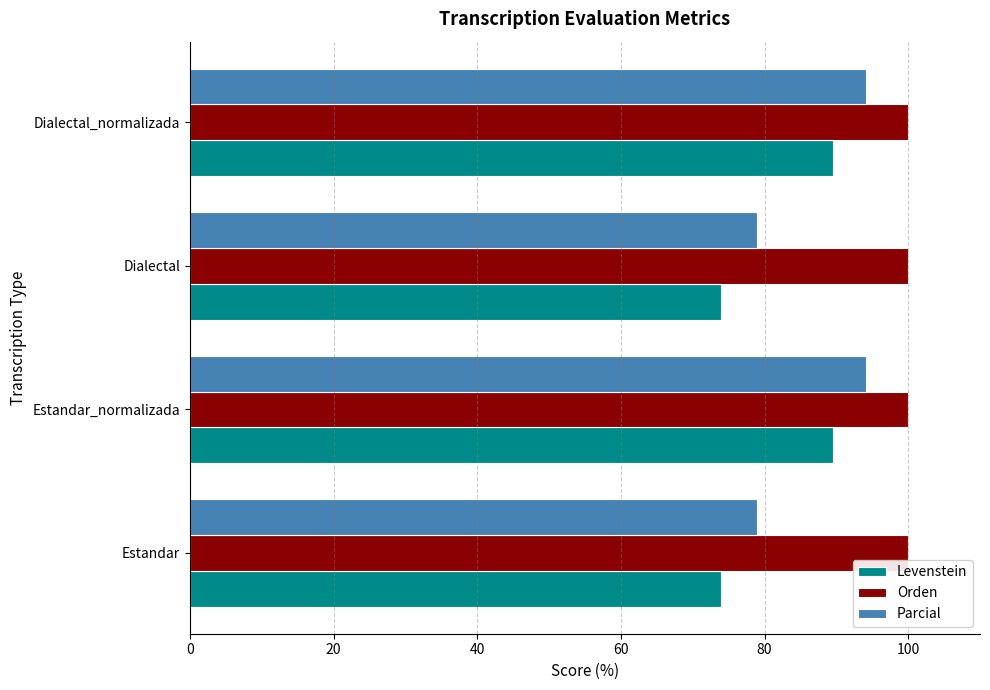

How many distinct data groups are displayed?

3